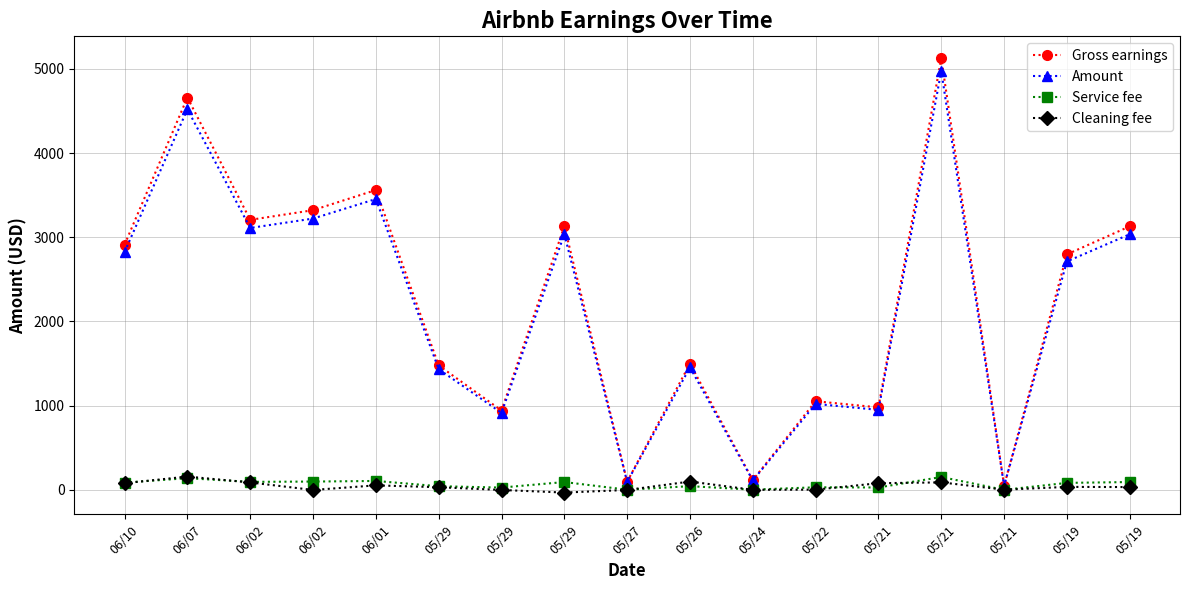

What are all the series names shown in the legend?

Gross earnings, Amount, Service fee, Cleaning fee